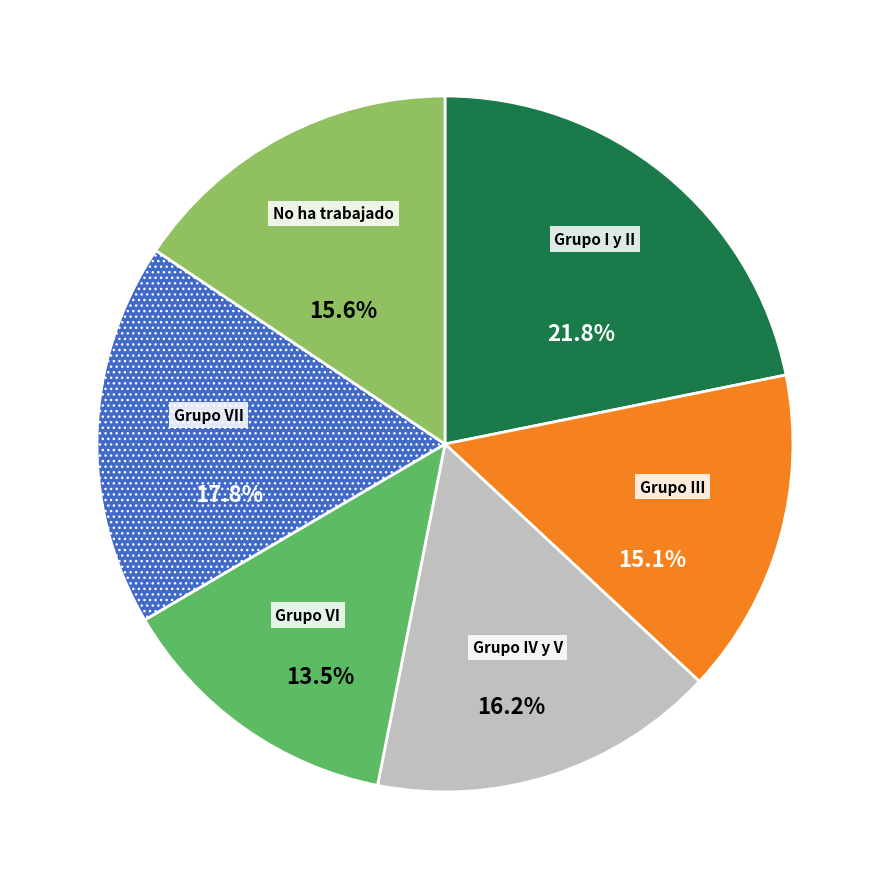

Is there a majority slice in this chart?

No